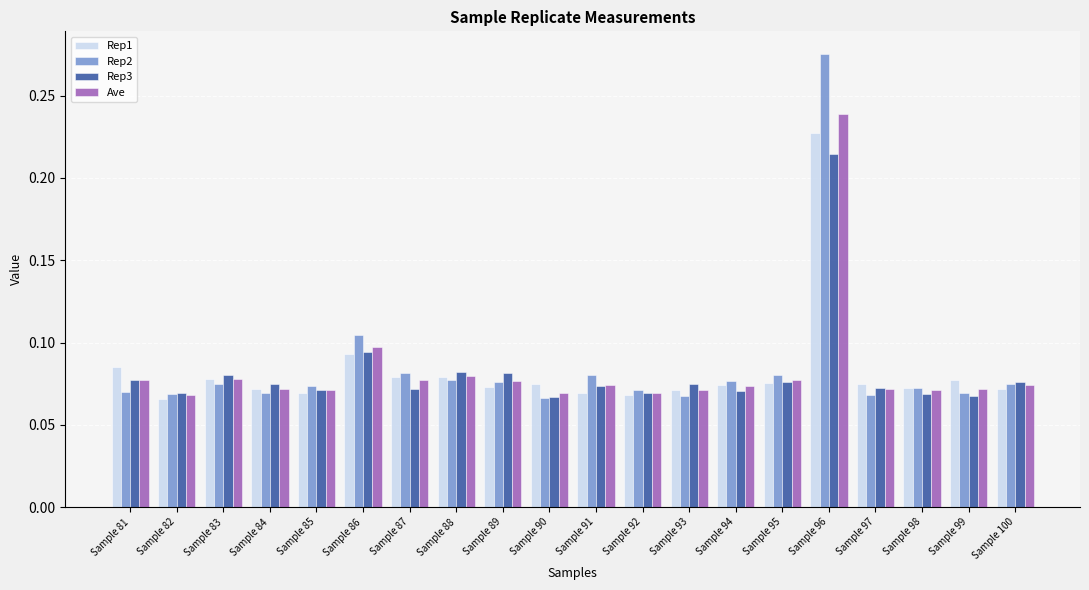

Which series has the widest spread of values?

Rep2